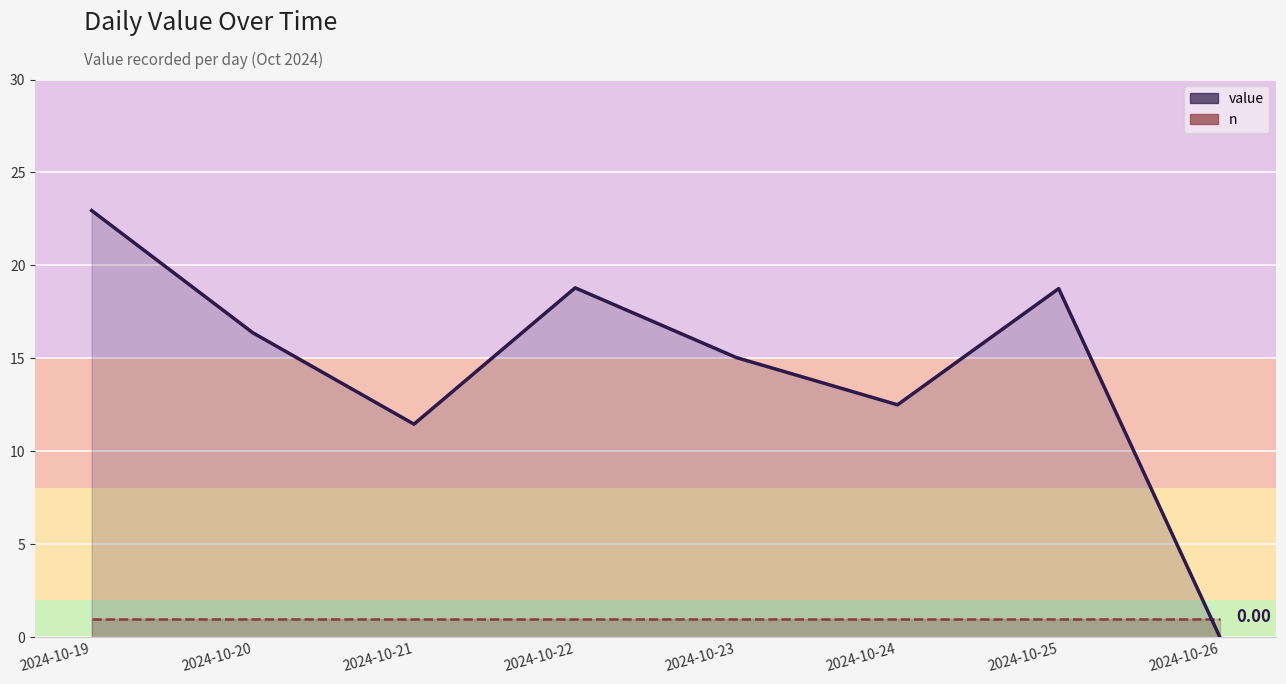

At how many categories does at least one series exceed 16?

4